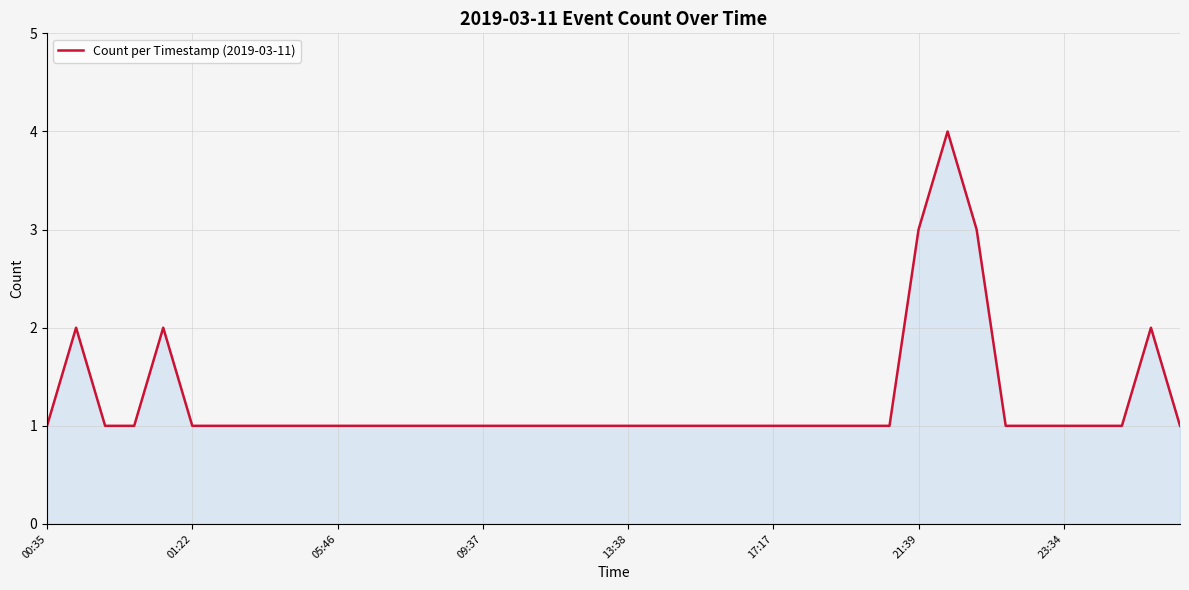

What is the difference between the maximum and minimum values?

3